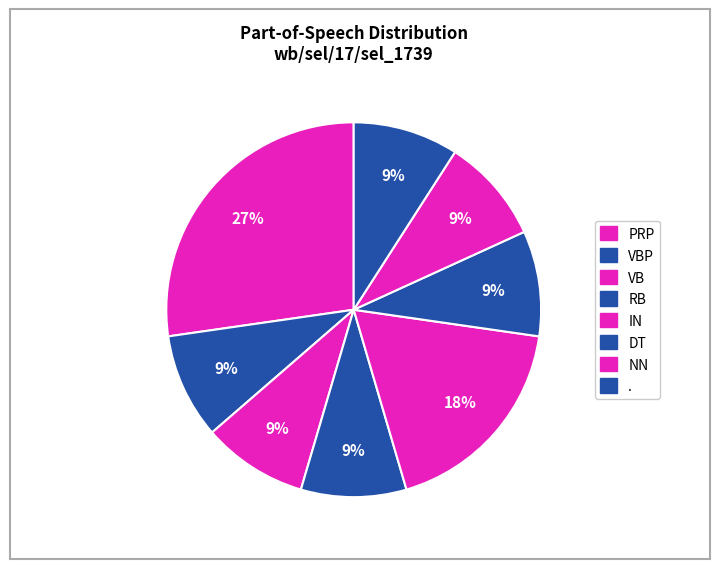

The IN slice represents 29% of the pie. True or false?

False